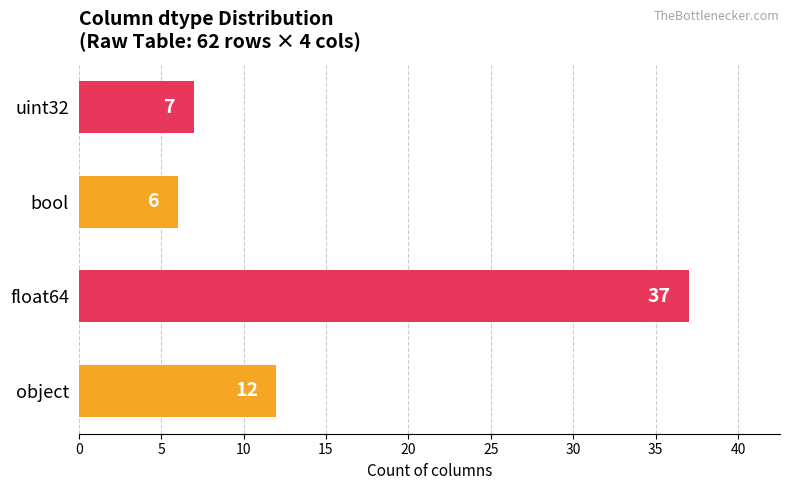

Which label corresponds to the smallest value in the chart?

bool